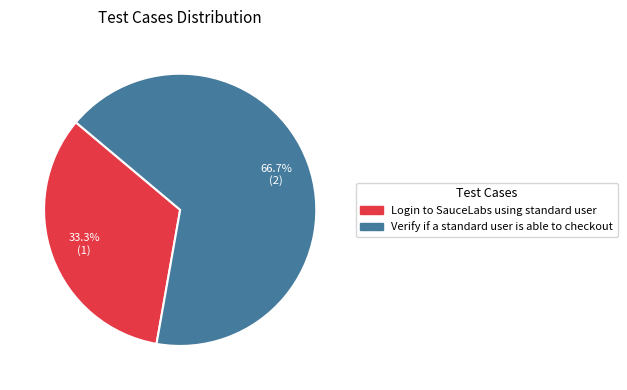

What portion of the pie excludes Verify if a standard user is able to checkout?

33.3%